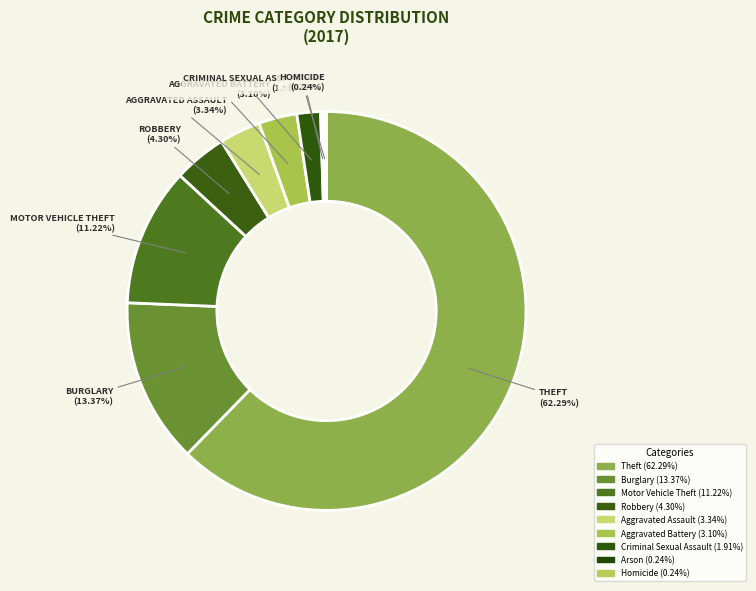

To the nearest percent, what portion does Criminal Sexual Assault represent?

2%